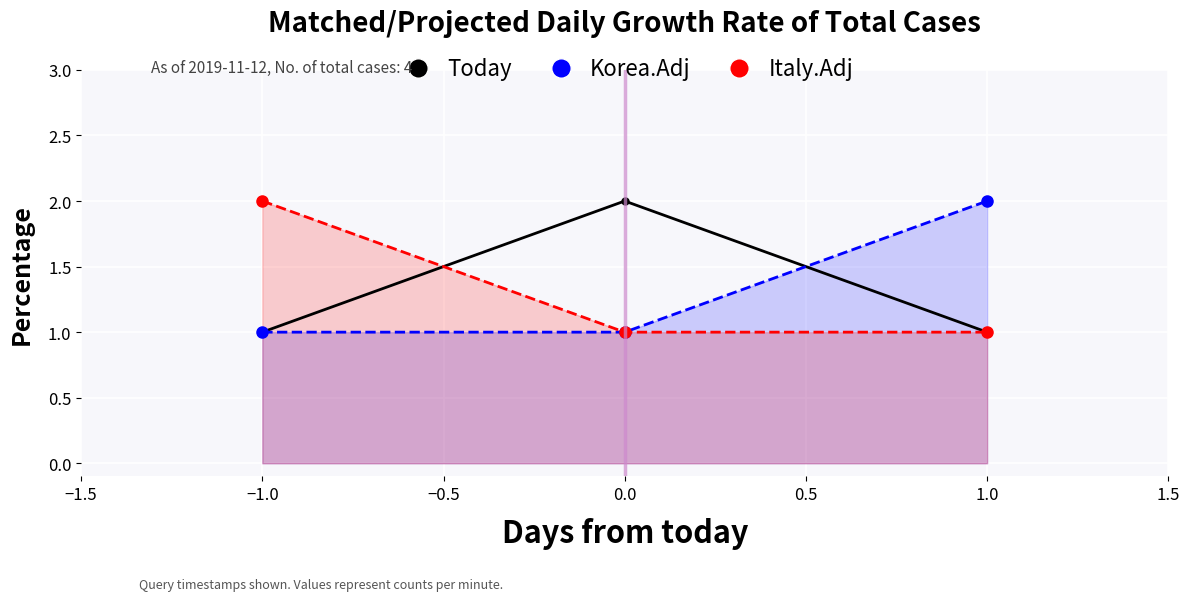

What is the difference between the maximum and minimum values in the Korea.Adj series?

1